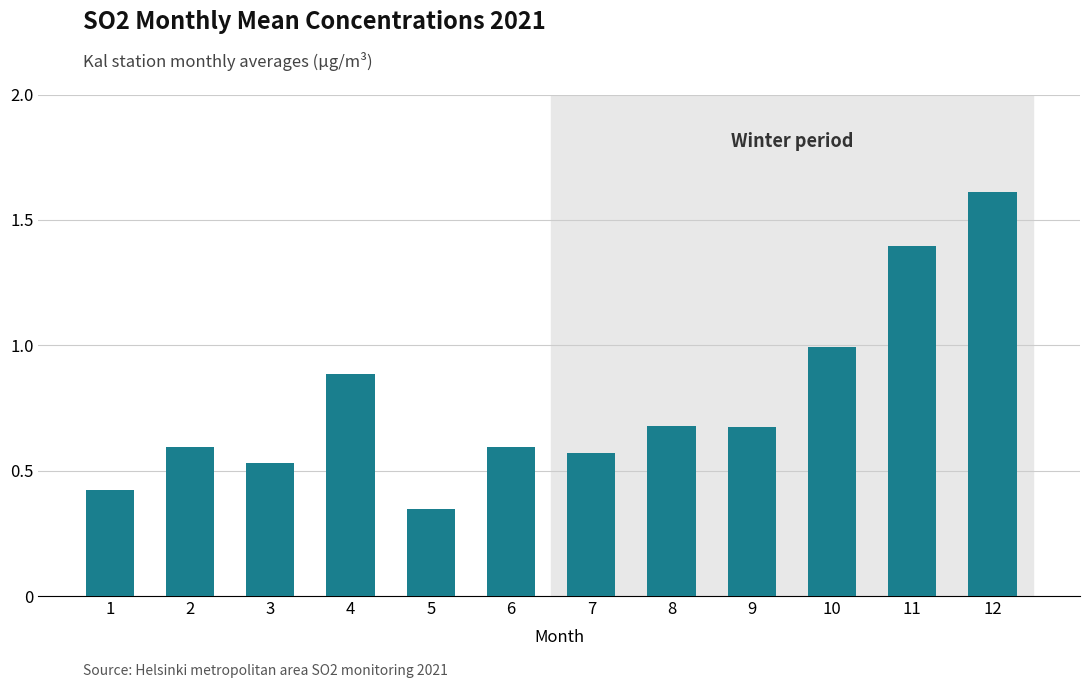

What is the change in value from 4 to 6?

-0.3